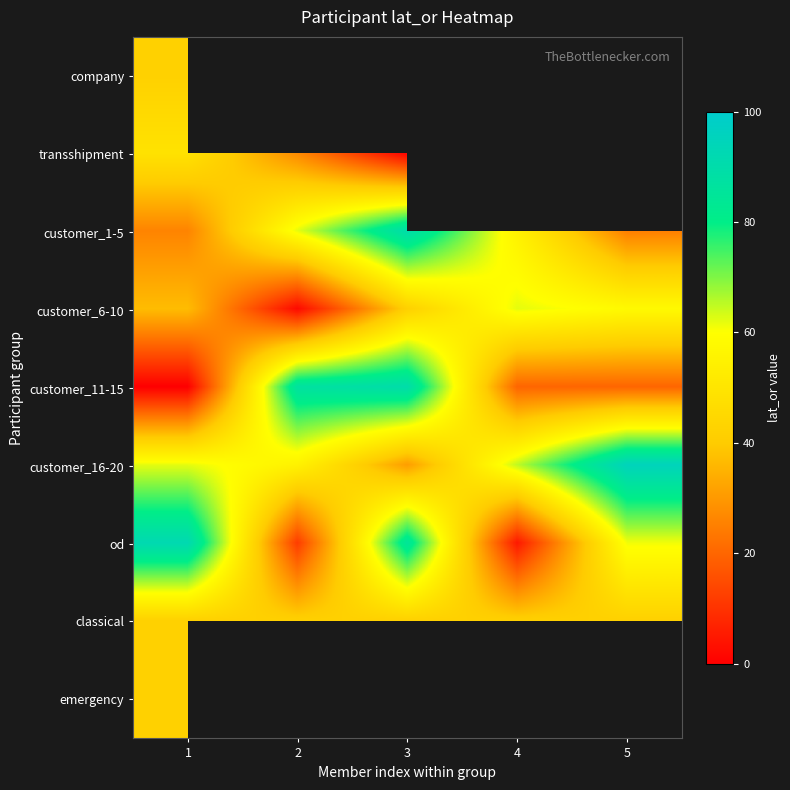

Between 2 and 4, which is larger?

4